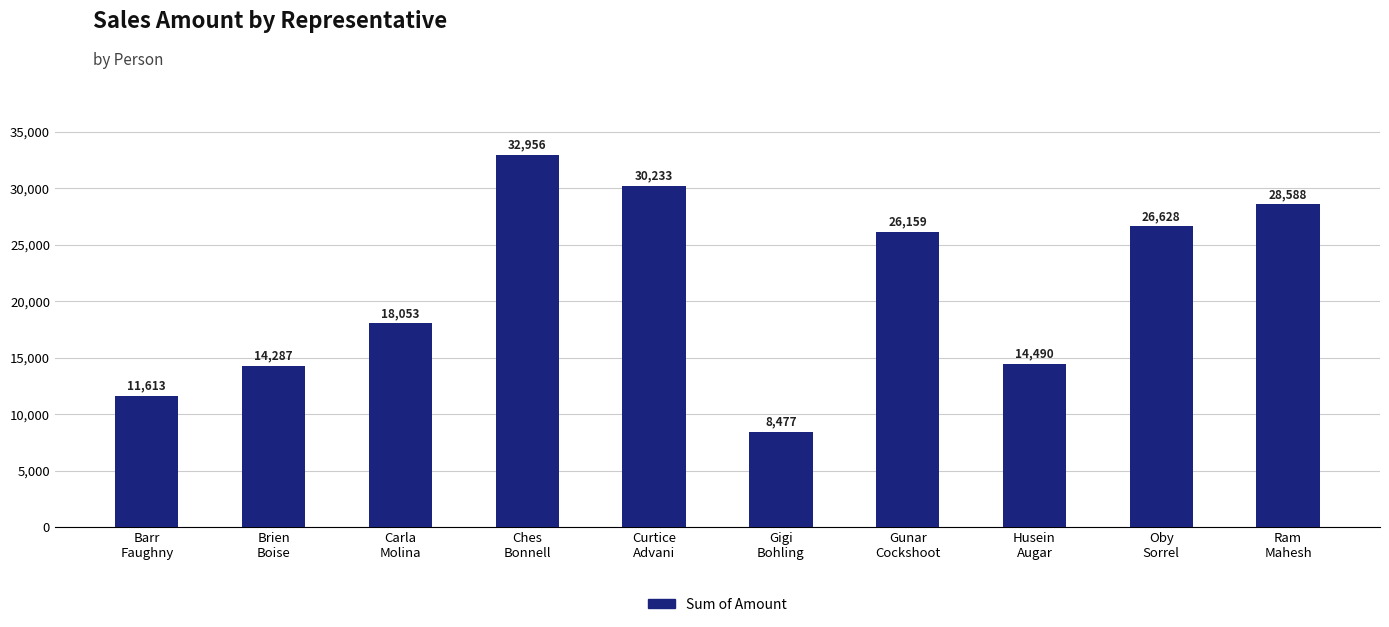

List the labels in order of value, smallest first.

Gigi
Bohling, Barr
Faughny, Brien
Boise, Husein
Augar, Carla
Molina, Gunar
Cockshoot, Oby
Sorrel, Ram
Mahesh, Curtice
Advani, Ches
Bonnell